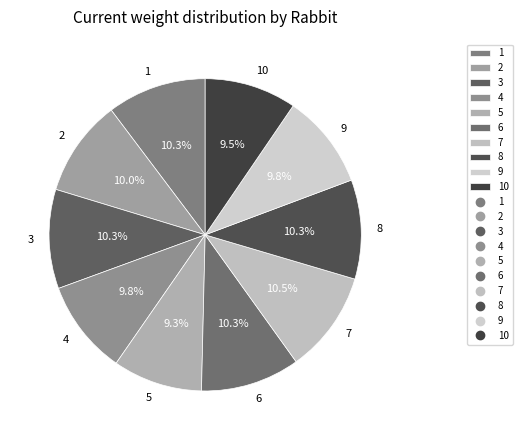

Does 3 represent more than half of the total?

No